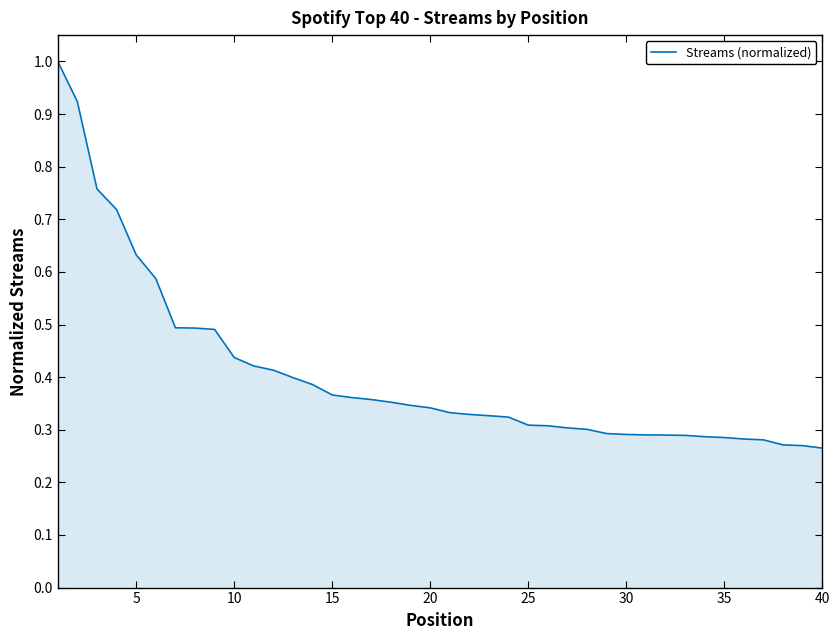

What is the maximum value shown in the chart?

1.0